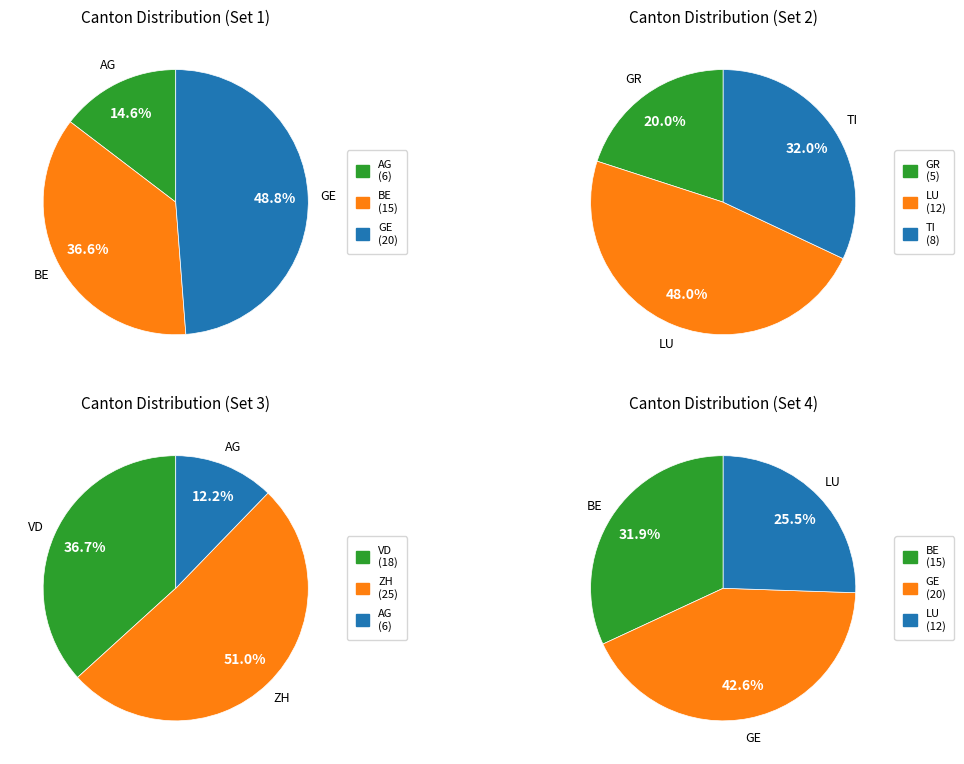

Does any single category account for the majority?

No